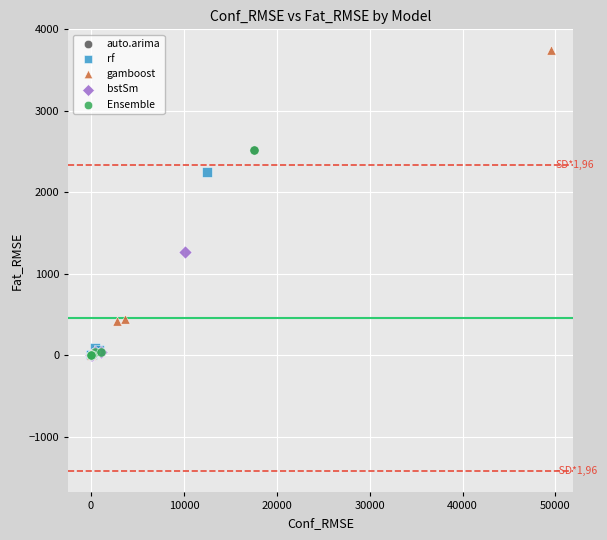

Which series has the largest Y range (max minus min)?

gamboost